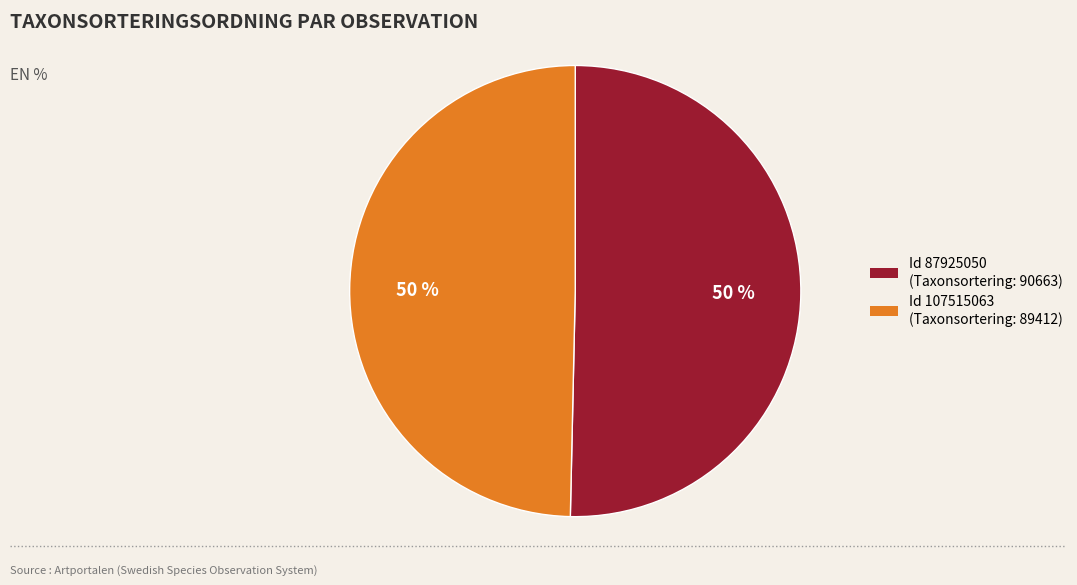

To the nearest percent, what is the average slice percentage?

50%